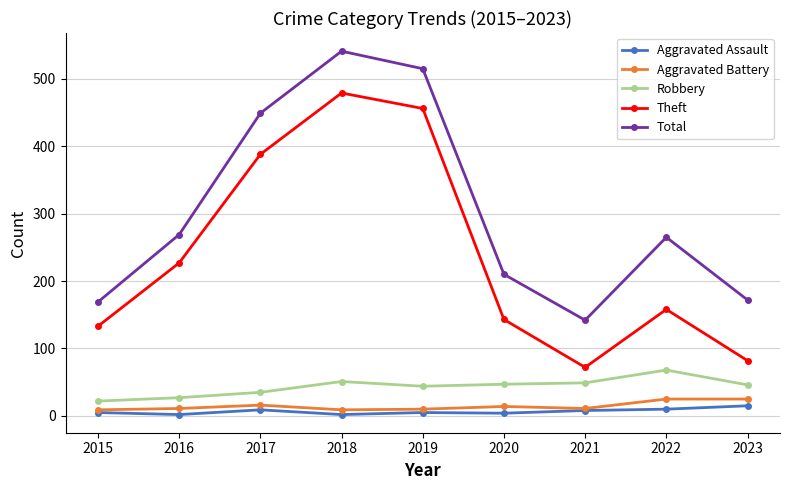

What is the sum of the Theft values at 2017 and 2016?

615